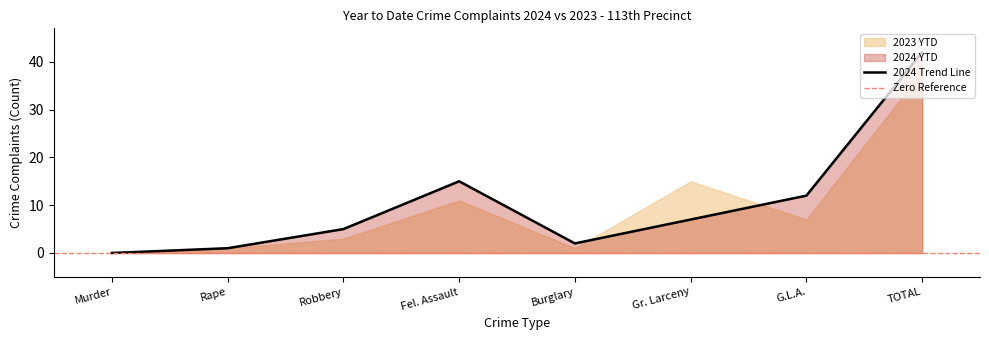

Reading left to right, list all the values displayed in this chart.

Murder=0	Rape=1	Robbery=5	Fel. Assault=15	Burglary=2	Gr. Larceny=7	G.L.A.=12	TOTAL=42